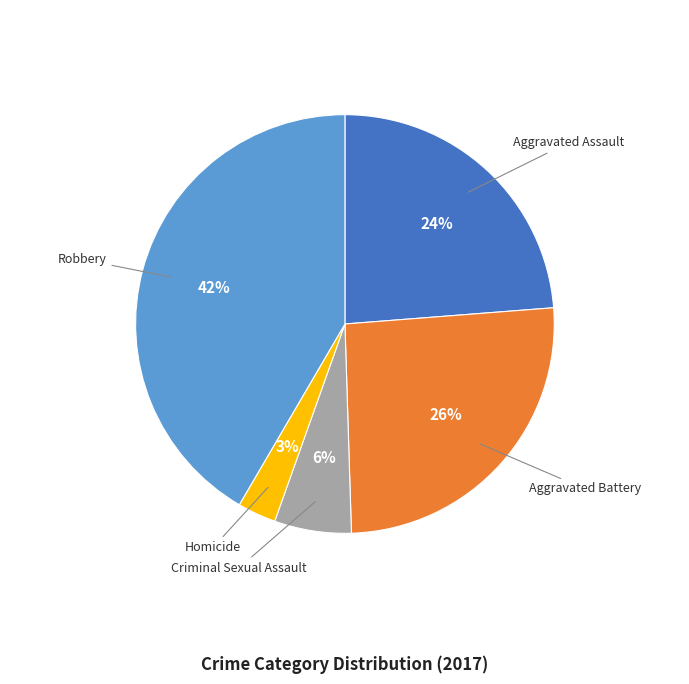

Is there a majority slice in this chart?

No